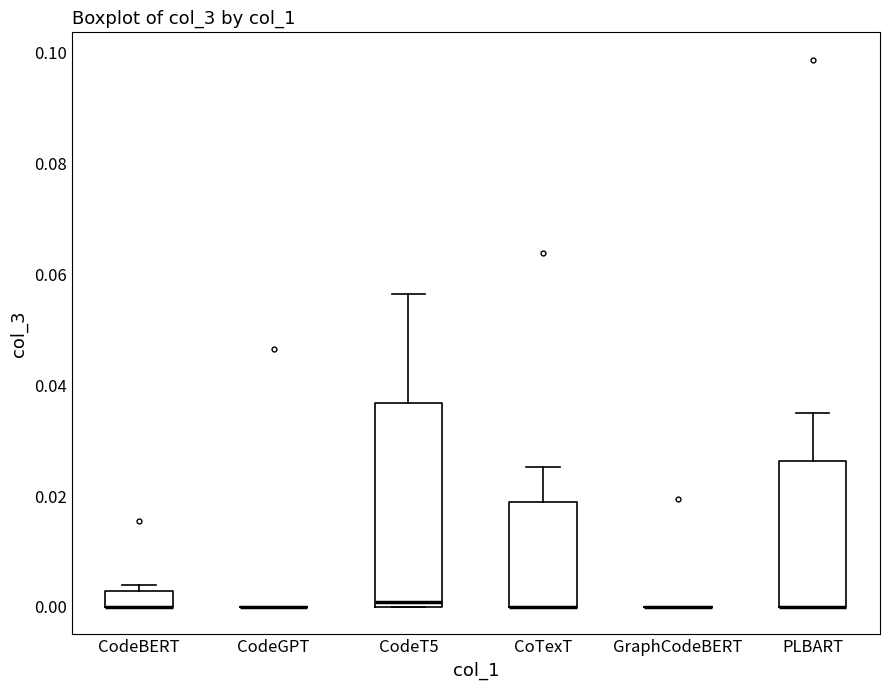

Comparing the boxes themselves (not the whiskers), which one is the tallest?

CodeT5